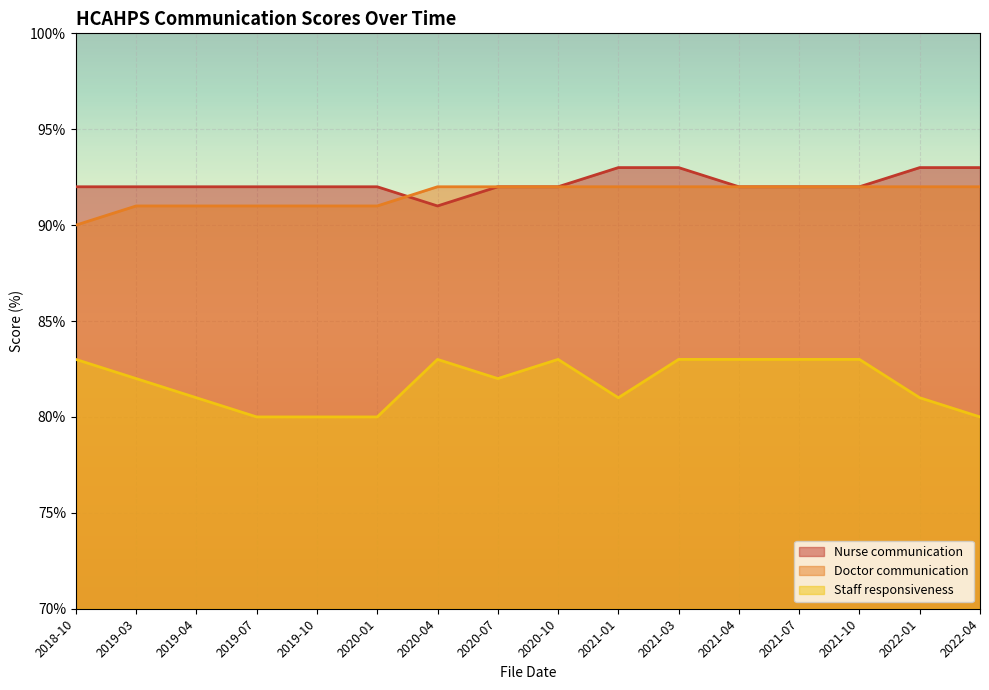

Which series has the largest range (max minus min)?

Staff responsiveness